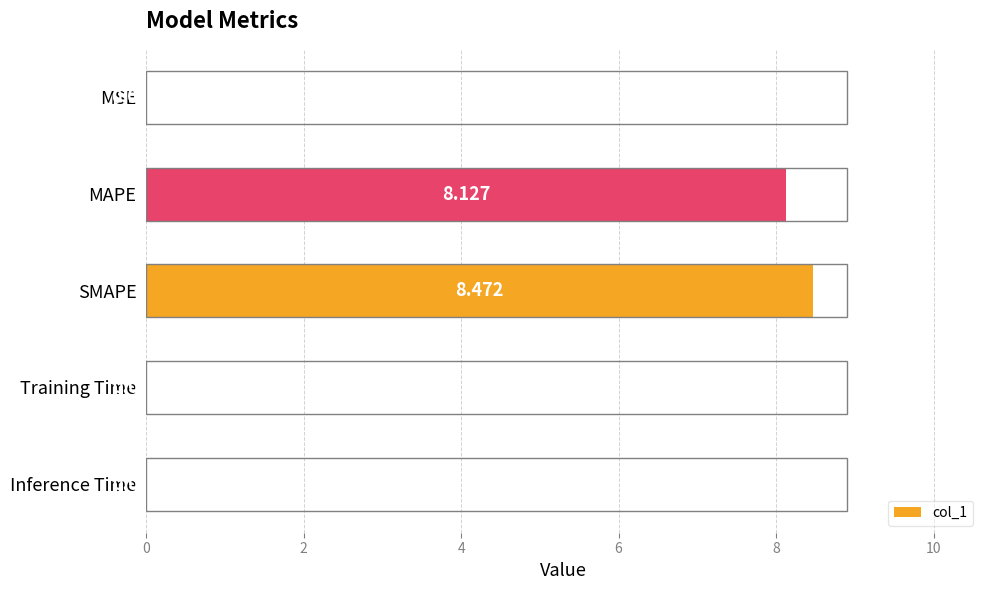

Where is the data nearest to the value 4?

Inference Time